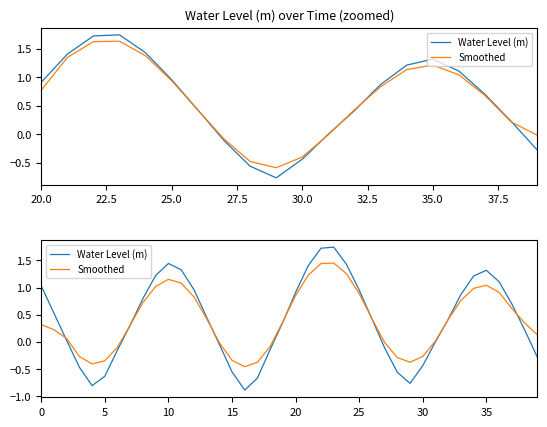

How many interior local peaks does the Smoothed series have?

3